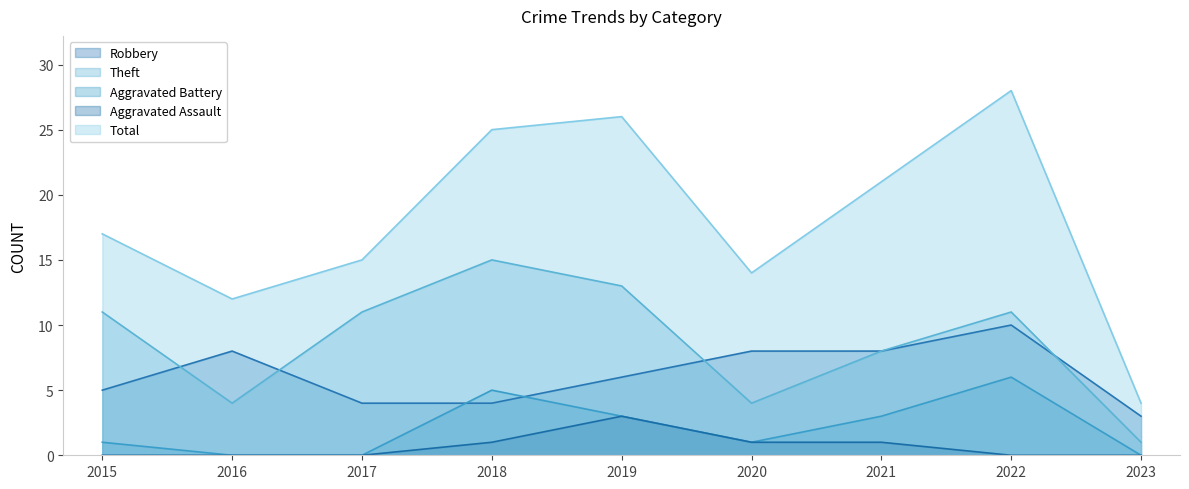

Which series has the largest range (max minus min)?

Total